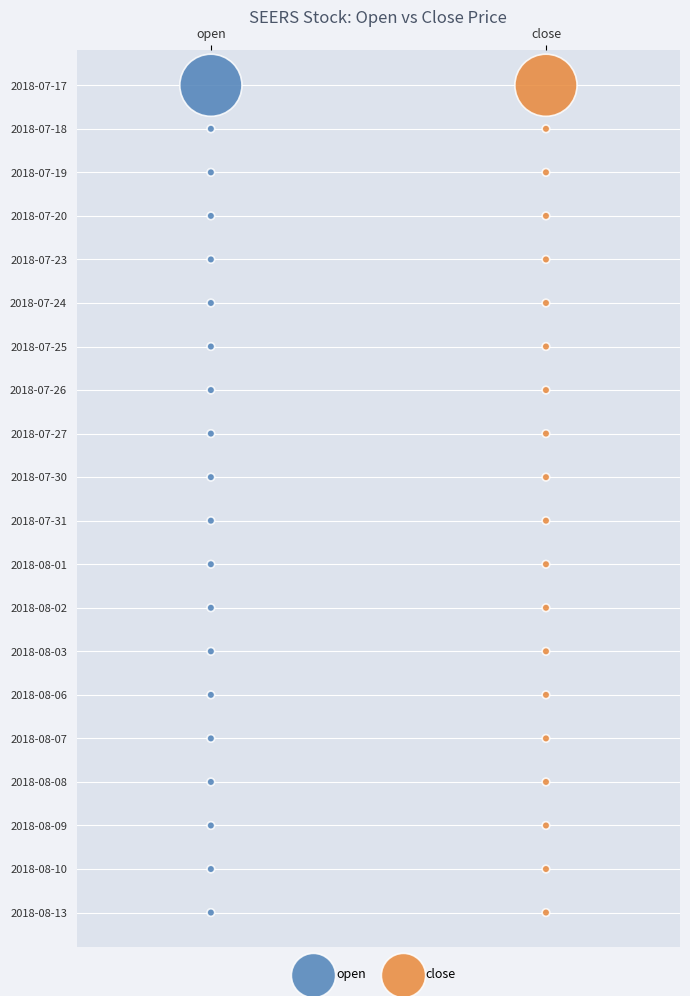

What are all the series names shown in the legend?

open, close